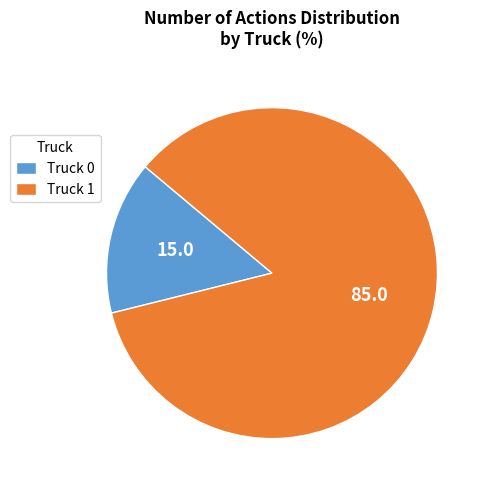

Count the number of slices in the pie.

2